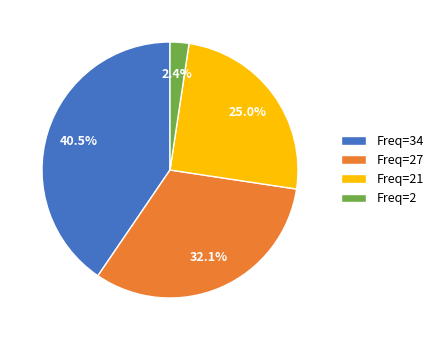

How many slices are in this pie chart?

4